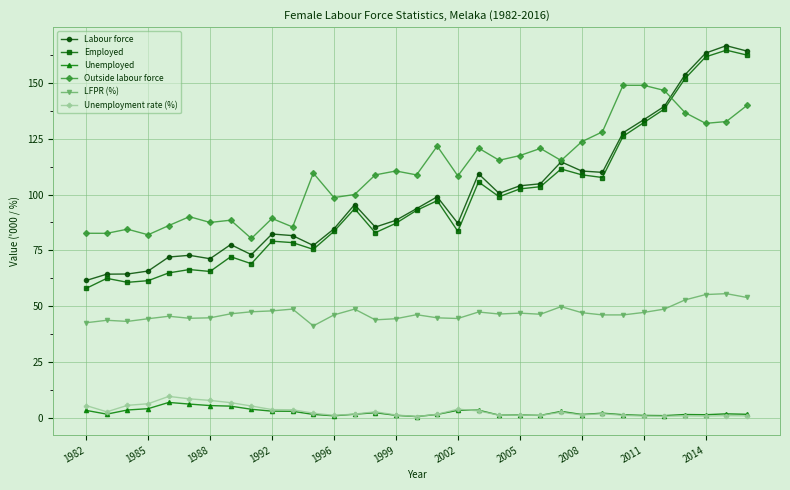

Which series has the widest spread of values?

Employed